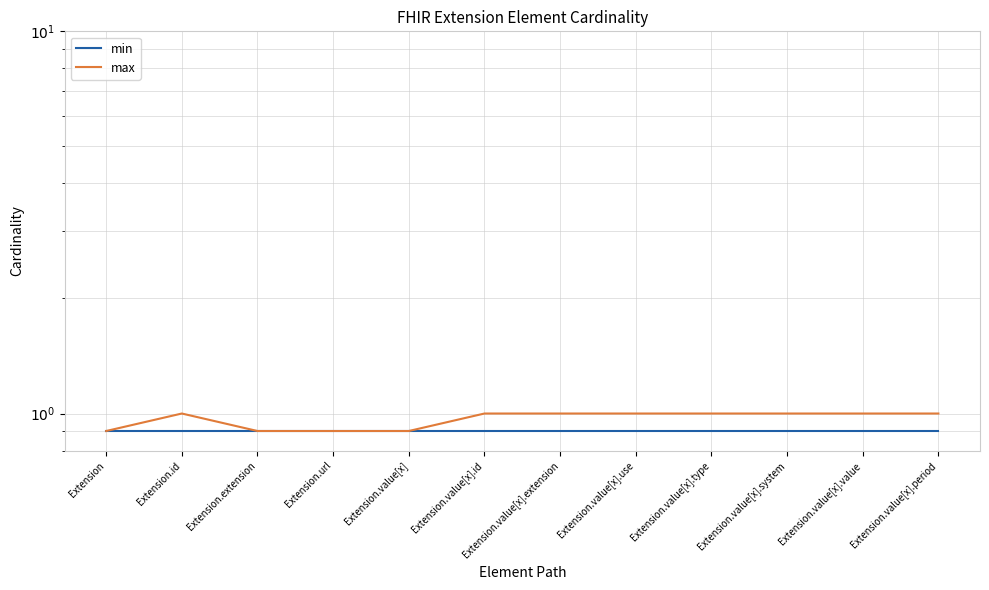

True or false: min and max intersect in this chart.

False